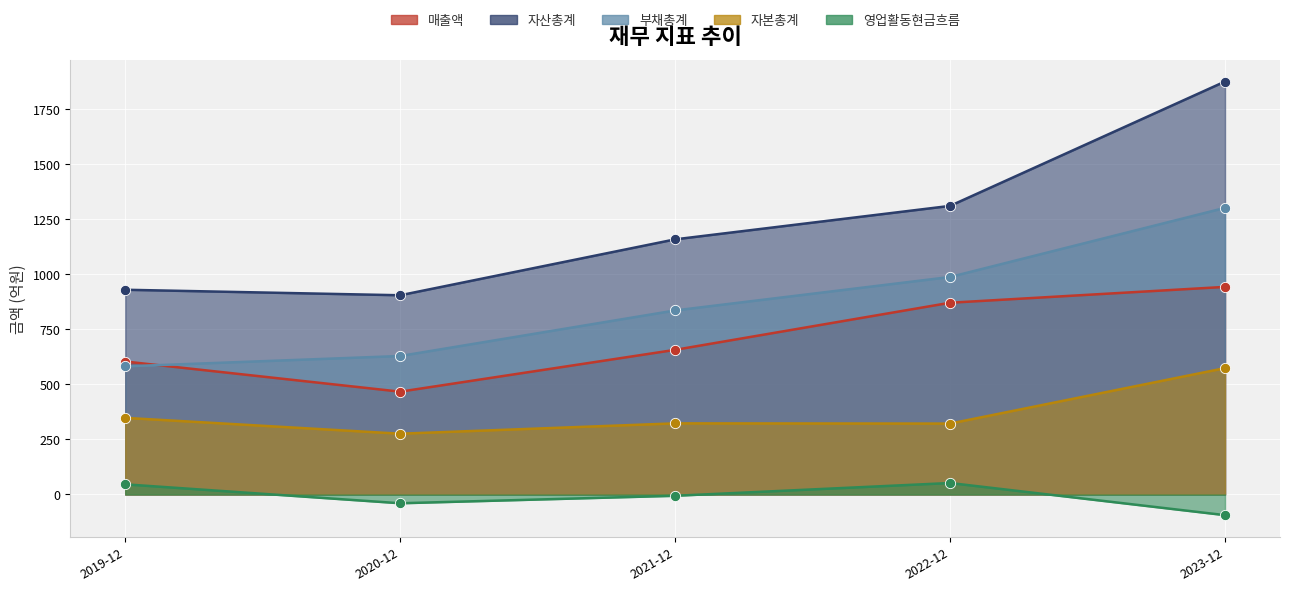

Which series has the largest Y range (max minus min)?

자산총계